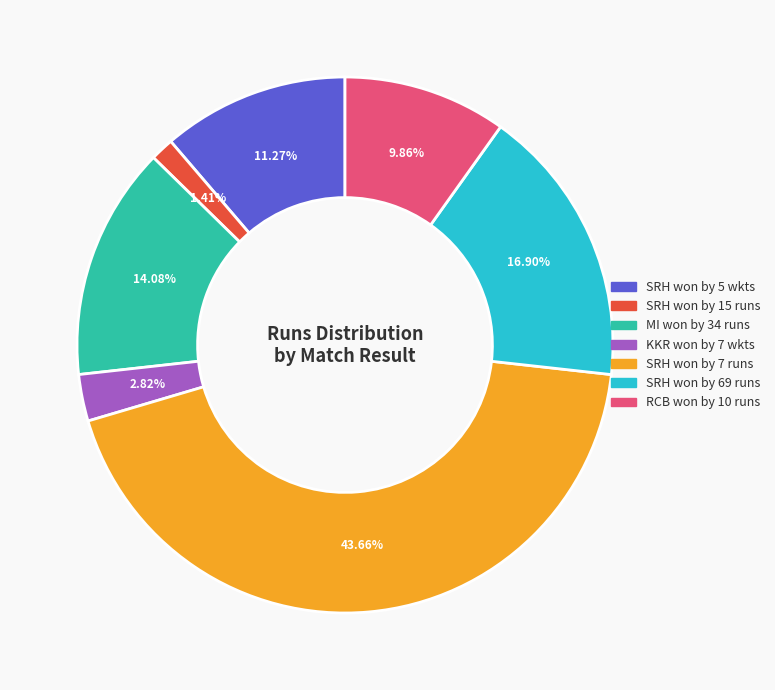

Rank the categories by value from highest to lowest.

SRH won by 7 runs, SRH won by 69 runs, MI won by 34 runs, SRH won by 5 wkts, RCB won by 10 runs, KKR won by 7 wkts, SRH won by 15 runs